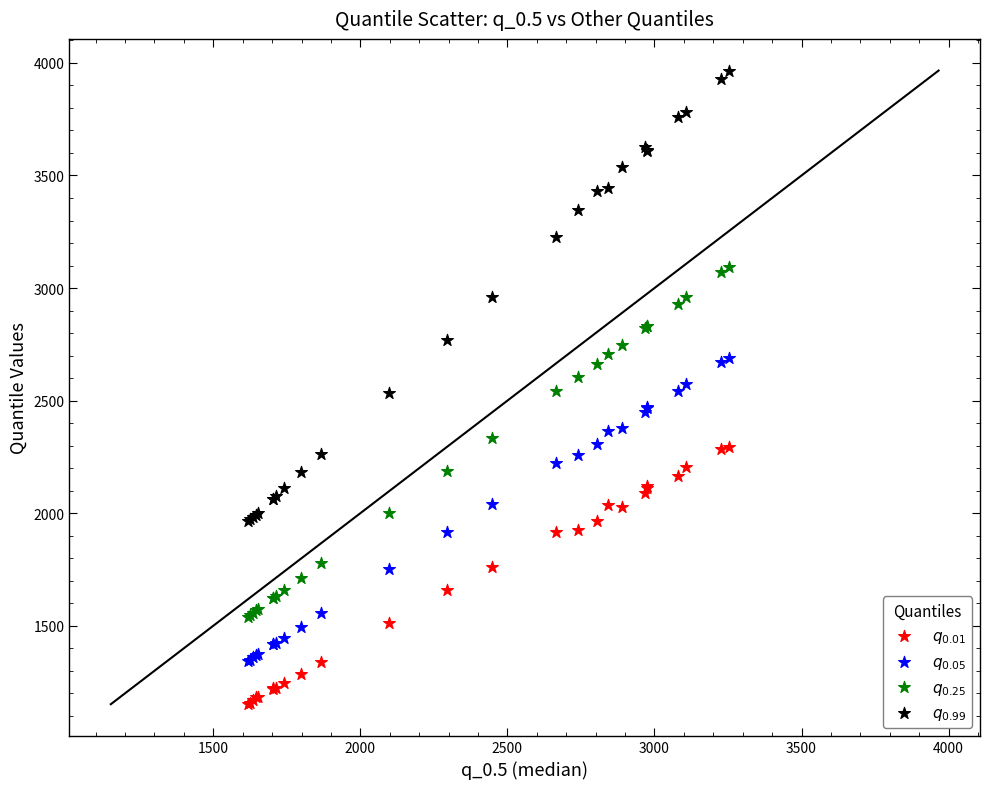

What are all the series names shown in the legend?

$q_{0.01}$, $q_{0.05}$, $q_{0.25}$, $q_{0.99}$